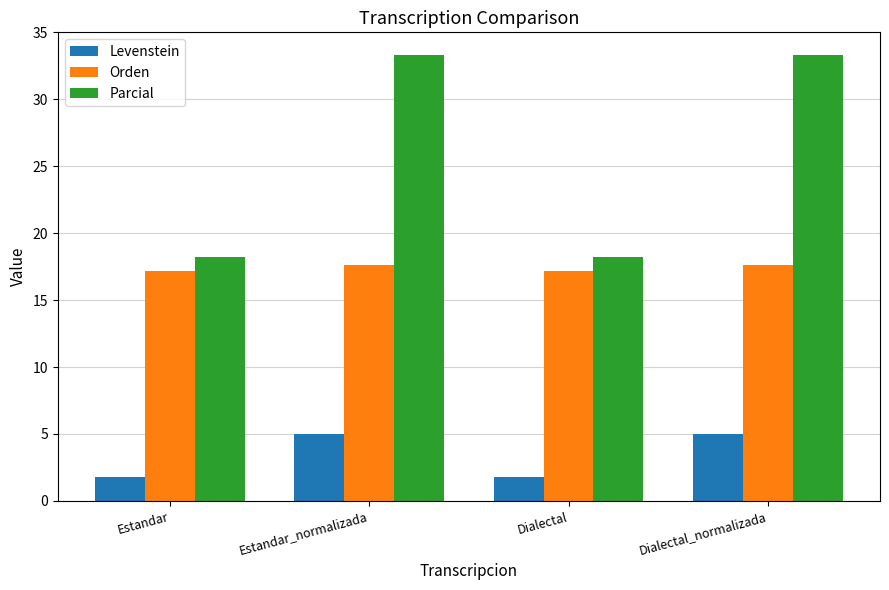

What is the sum of the Parcial values at Estandar and Dialectal_normalizada?

51.5